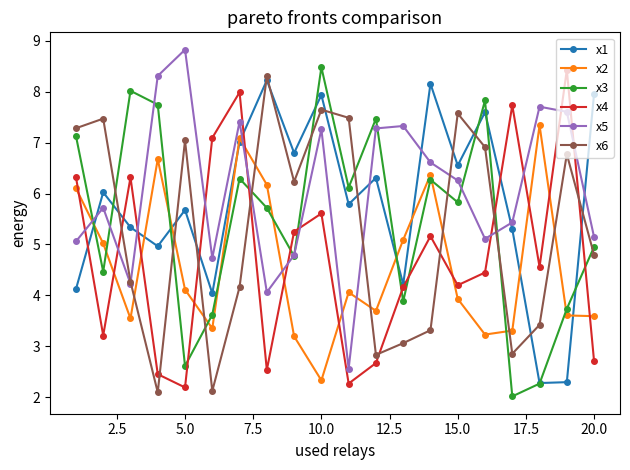

What is the maximum value shown in the chart?

8.8